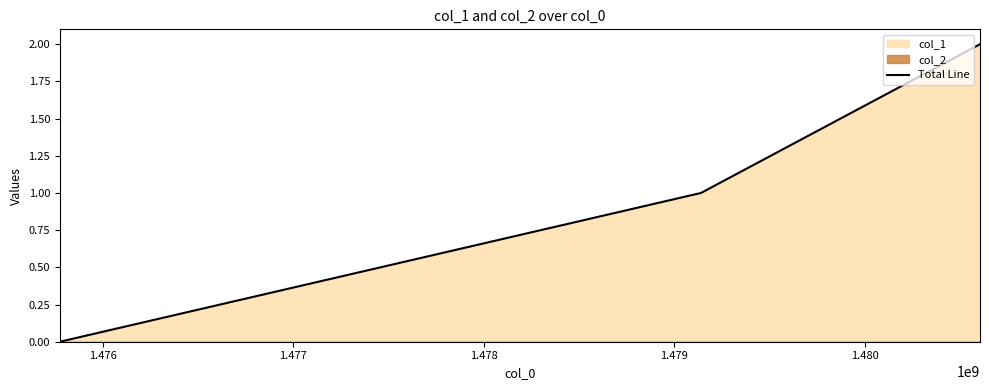

Reading left to right, extract all data points from this chart.

0	1	2